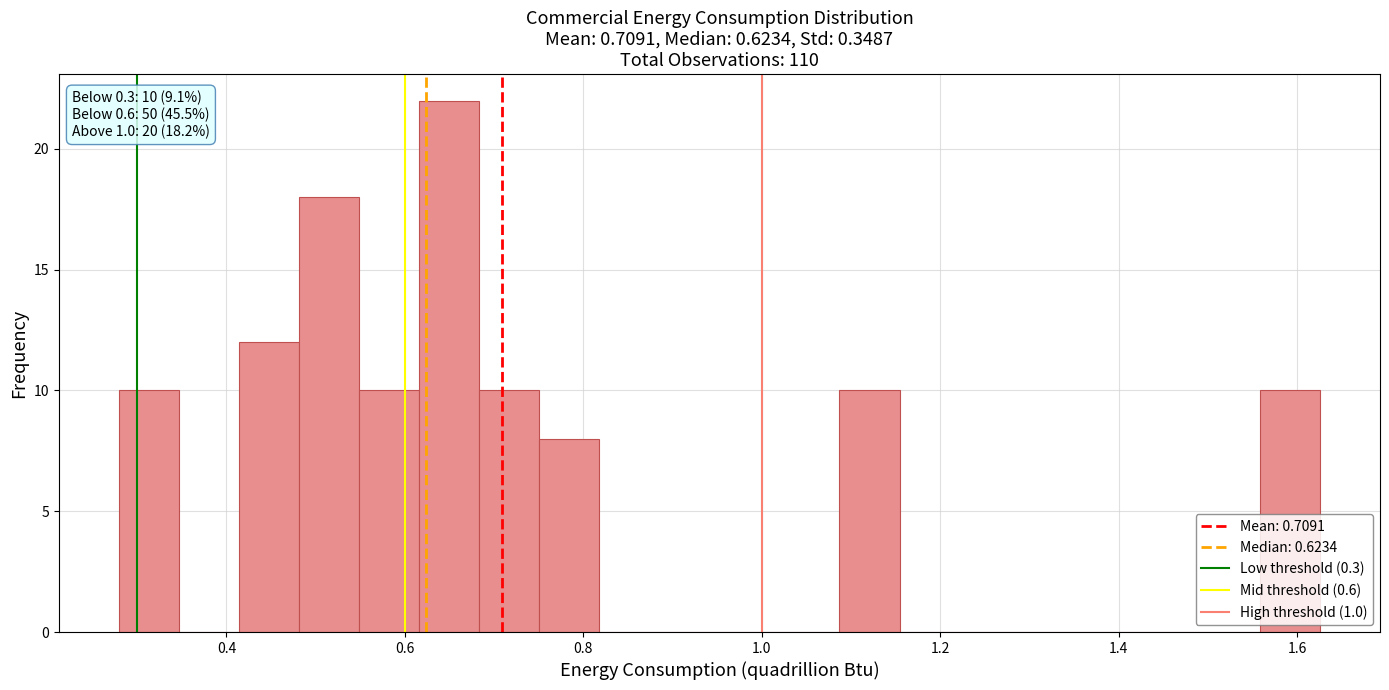

Read against the x-axis, roughly where is the centre of the tallest bar?

0.64